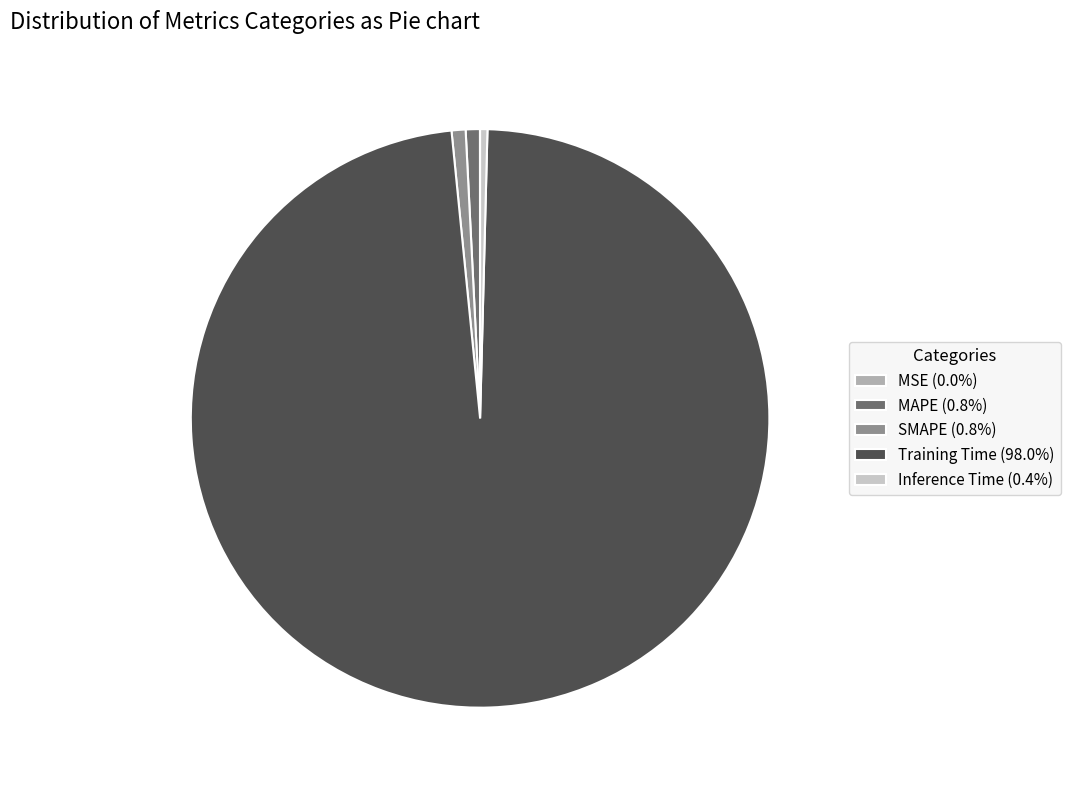

Is there any slice that represents more than half of the pie?

Yes